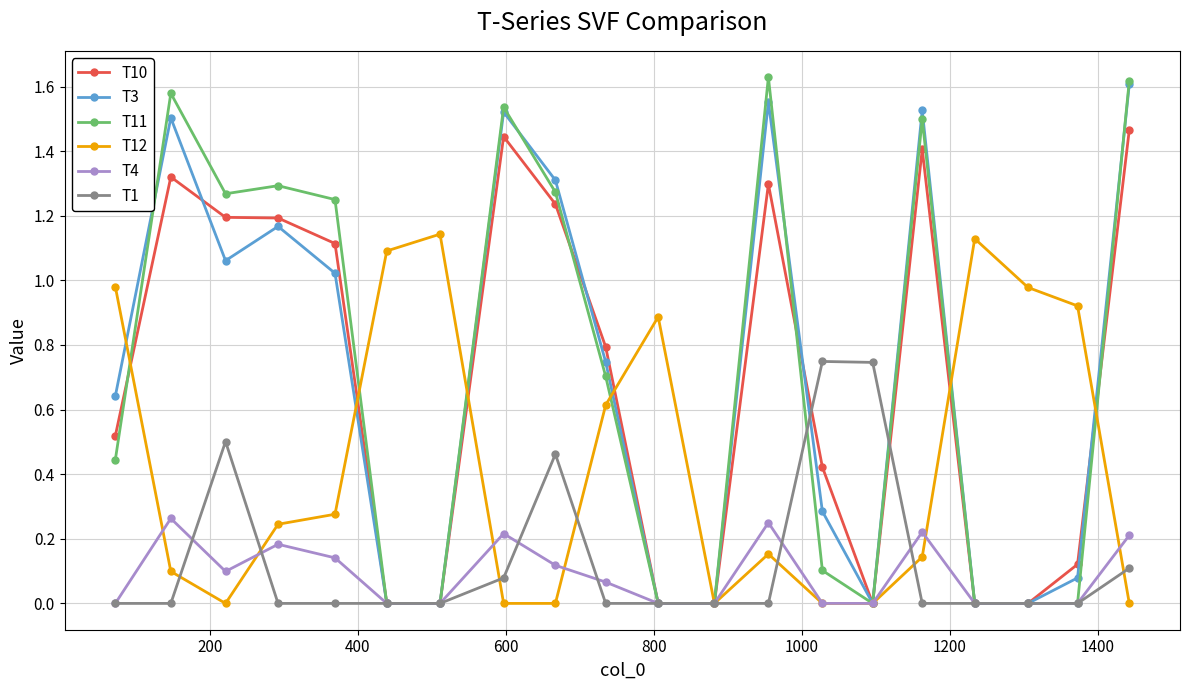

Which series has the widest spread of values?

T11